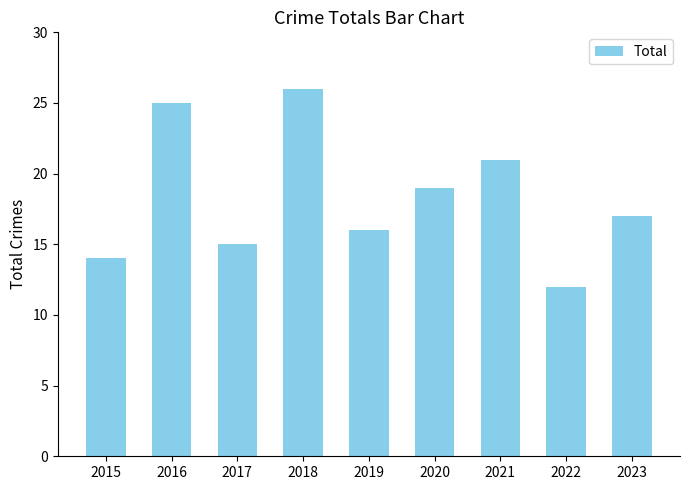

Are the bars horizontal?

No